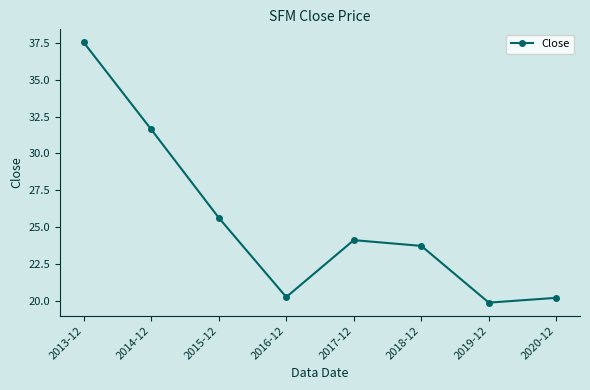

How many interior local peaks (higher than both neighbors) does the data have?

1